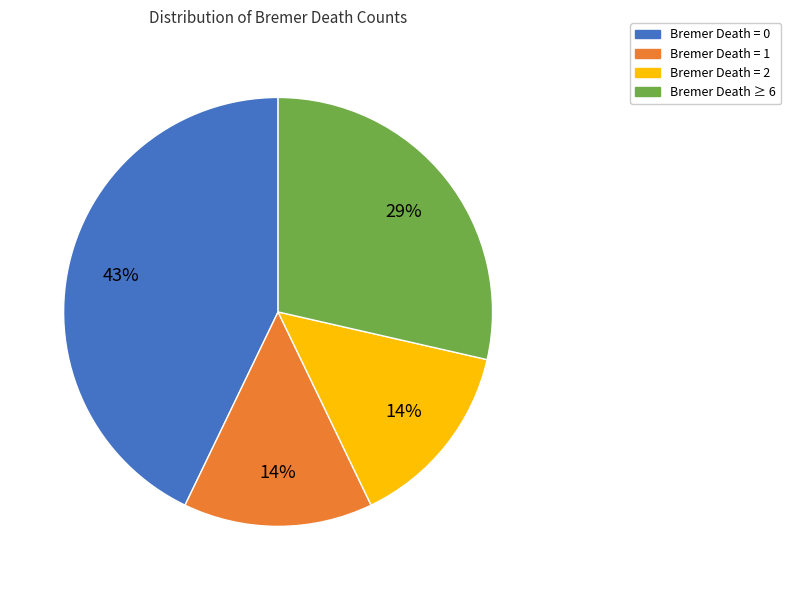

Which has a higher value, Bremer Death ≥ 6 or Bremer Death = 0?

Bremer Death = 0